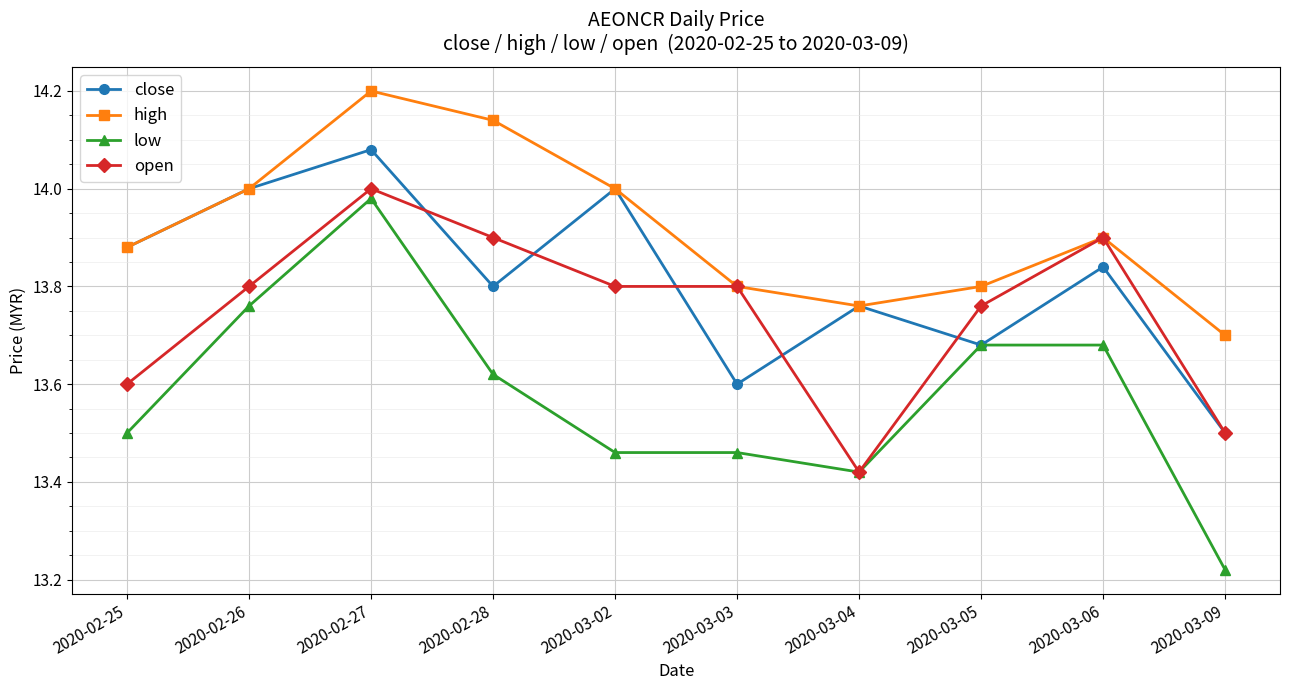

The high series shows 13.7 at 2020-03-09. True or false?

True